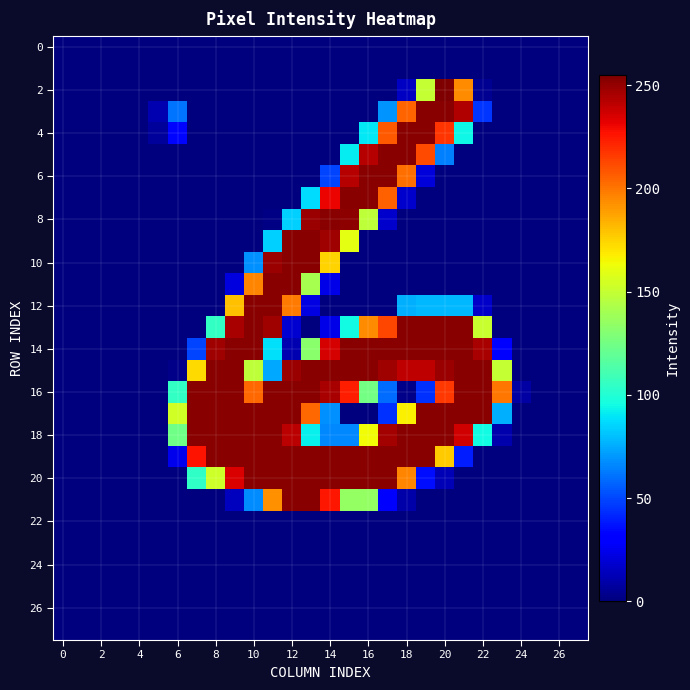

Which series has the widest spread of values?

2